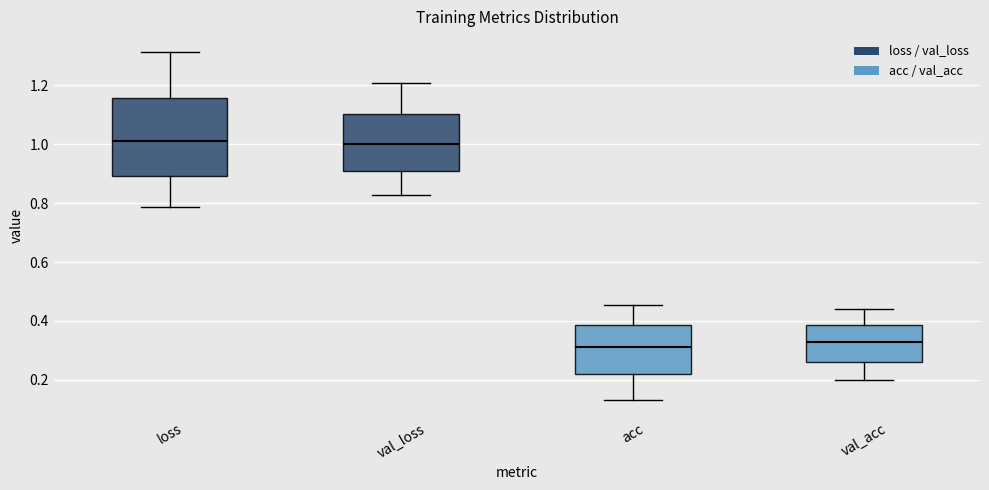

Reading left to right, read every box against the y-axis: the position of its median line, the range the box covers, and the ends of its whiskers. The values are not printed on the chart, so give them approximately, as read against the axis.

loss: median 1.02, box 0.90 to 1.16, whiskers 0.78 to 1.32
val_loss: median 1.00, box 0.90 to 1.10, whiskers 0.82 to 1.20
acc: median 0.32, box 0.22 to 0.38, whiskers 0.14 to 0.46
val_acc: median 0.32, box 0.26 to 0.38, whiskers 0.20 to 0.44